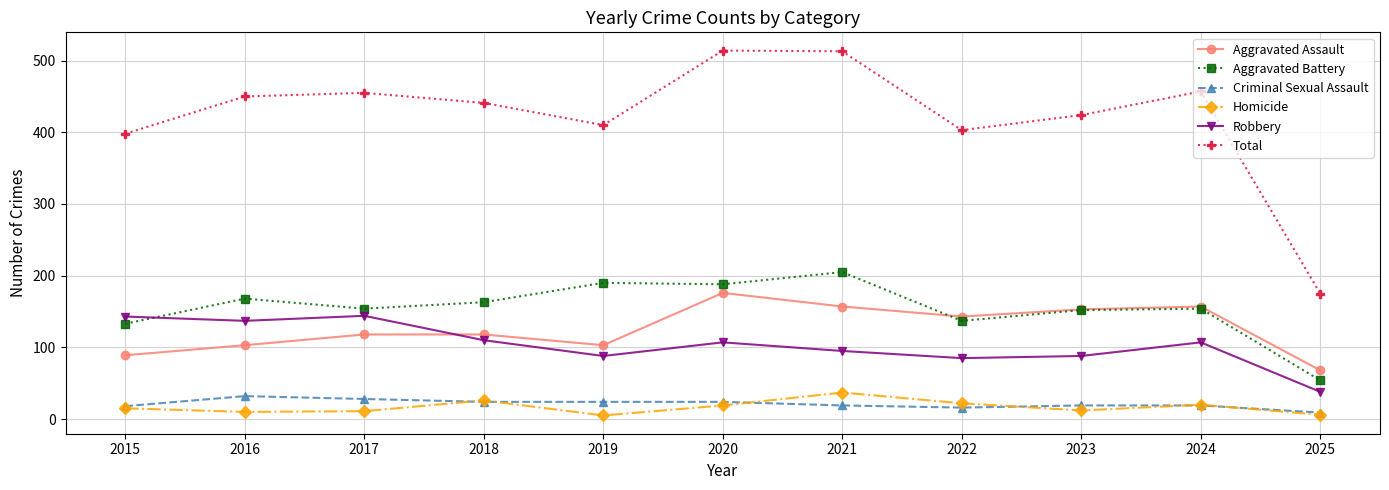

Which series has the largest total across all categories?

Total